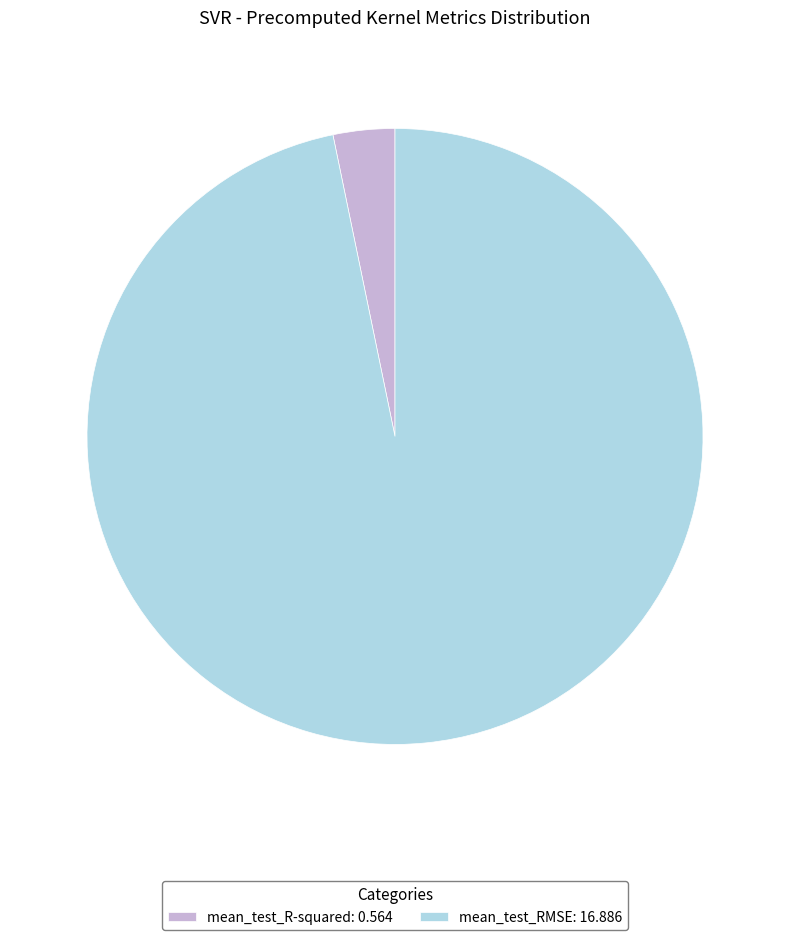

True or false: mean_test_R-squared: 0.564 accounts for 3% of the total.

True